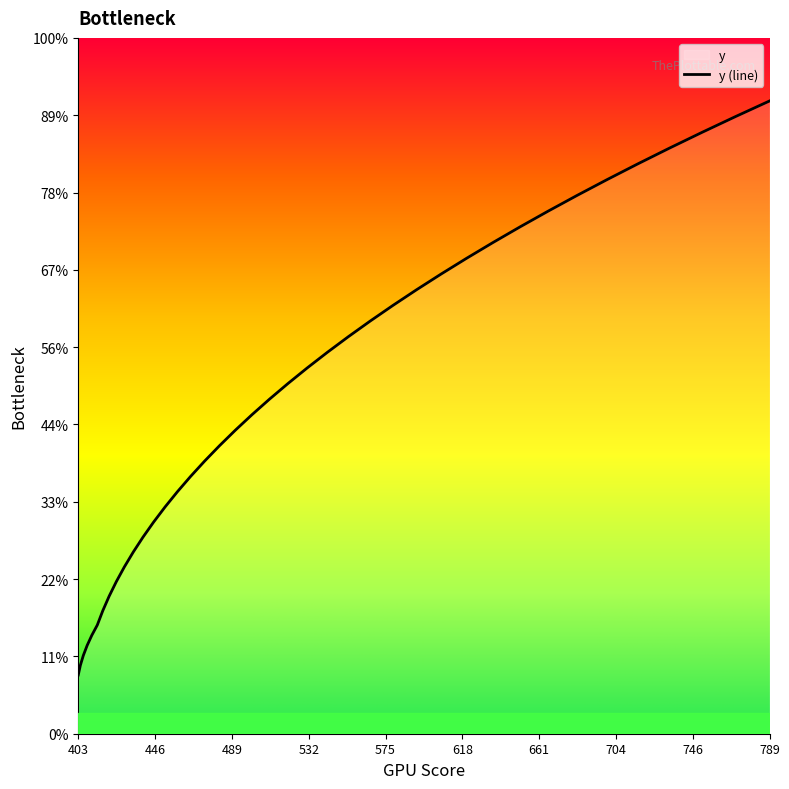

Does the chart display data point markers on the line(s)?

No